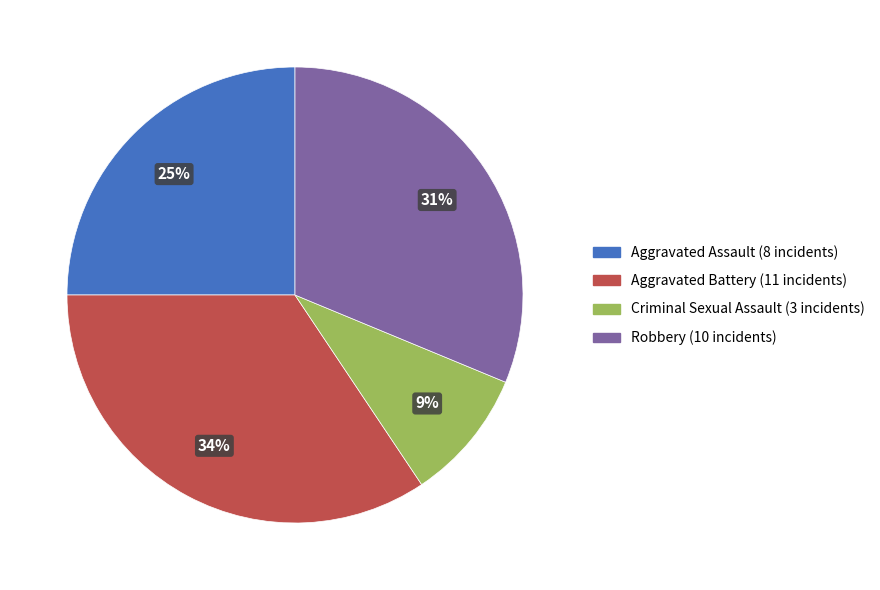

True or false: Criminal Sexual Assault accounts for 9% of the total.

True